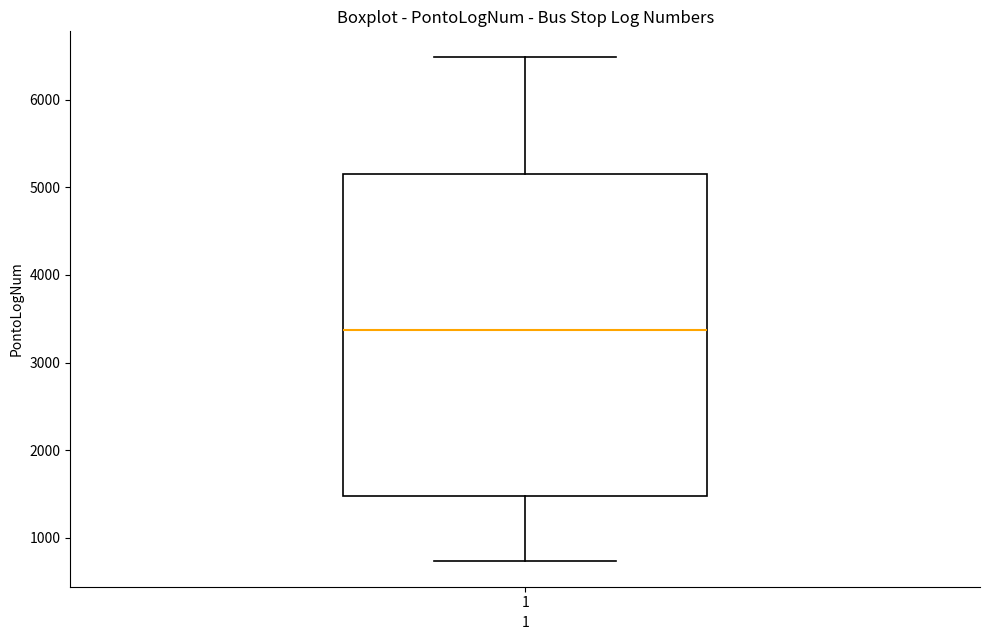

Where does the lower whisker of the box at x = 1 end on the y-axis? The values are not printed on the chart, so give them approximately, as read against the axis.

700